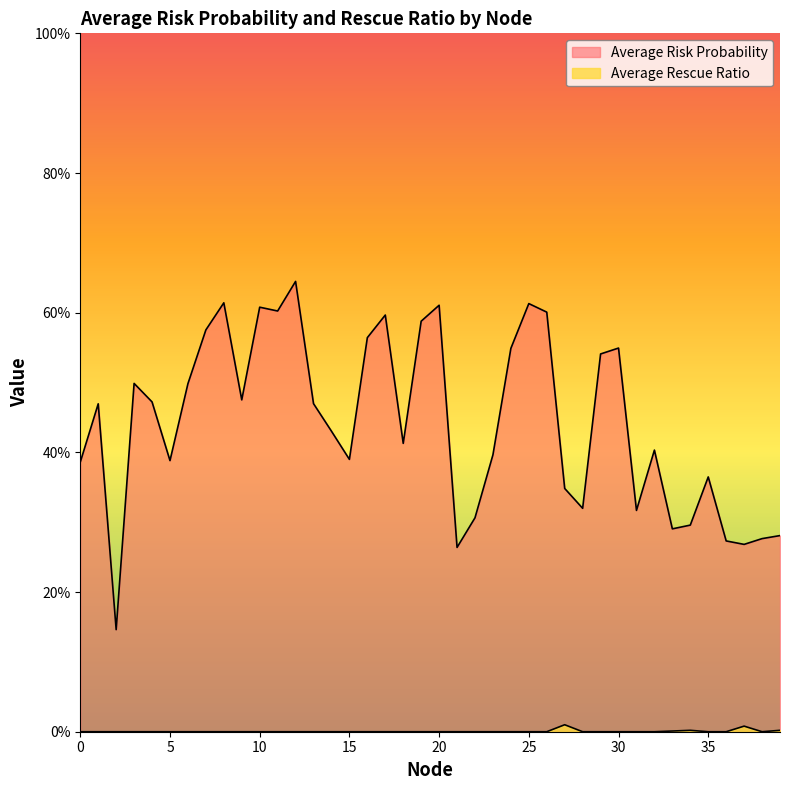

What is the greatest value displayed?

0.6